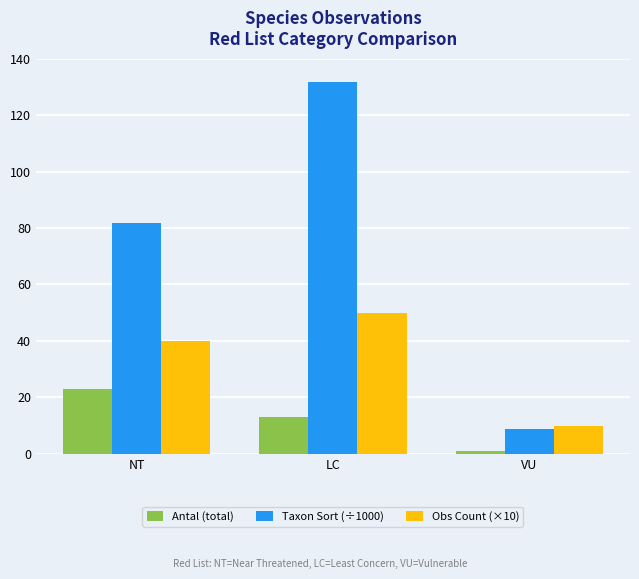

Reading left to right, transcribe all the data shown in this chart.

Antal (total): NT=23.0	LC=13.0	VU=1.0
Taxon Sort (÷1000): NT=81.7	LC=131.6	VU=8.8
Obs Count (×10): NT=40.0	LC=50.0	VU=10.0